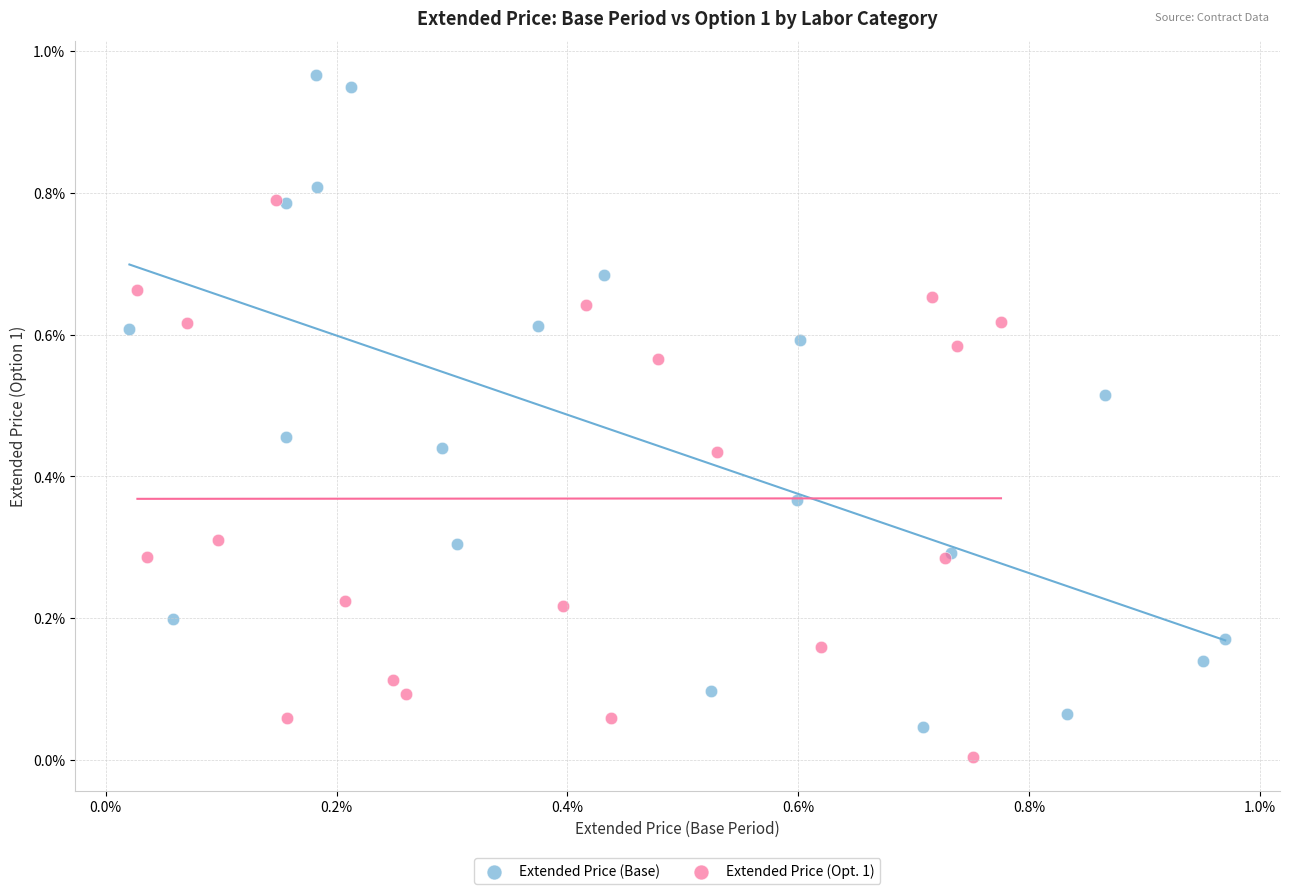

Which series contains the lowest Y value?

Extended Price (Opt. 1)